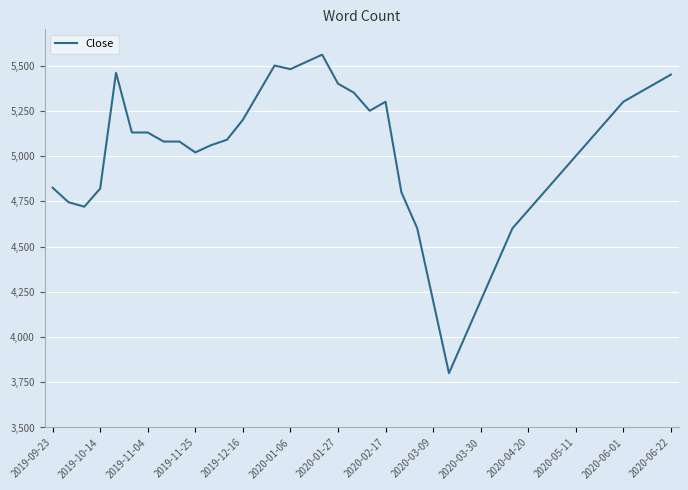

What is the smallest value displayed?

3800